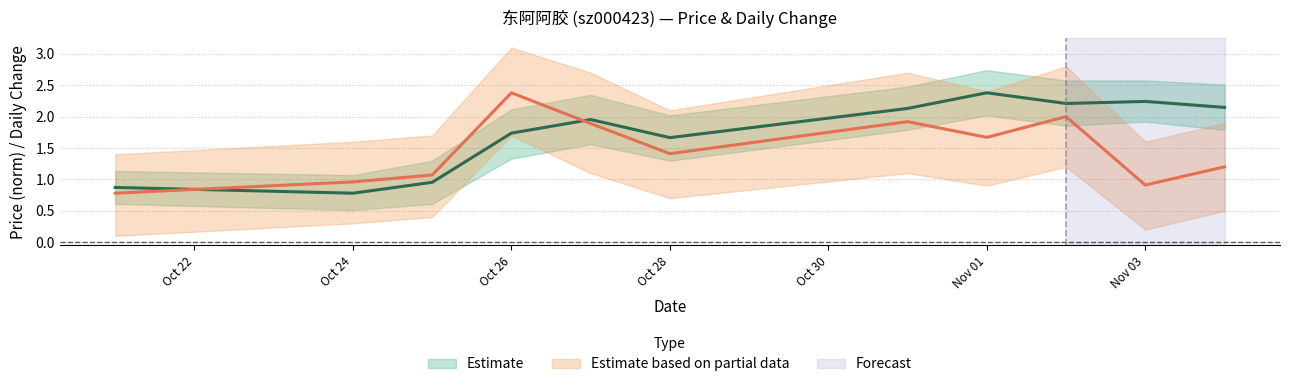

Which has a higher value, 2022-10-27 or 2022-11-02?

2022-11-02